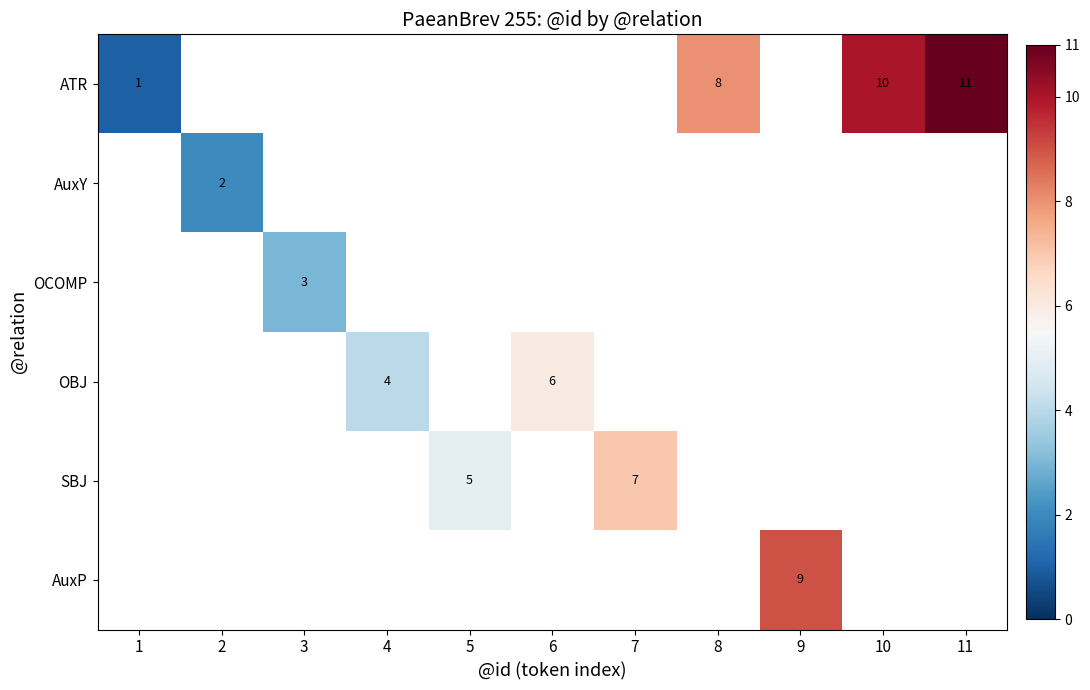

The SBJ series shows 10 at 7. True or false?

False